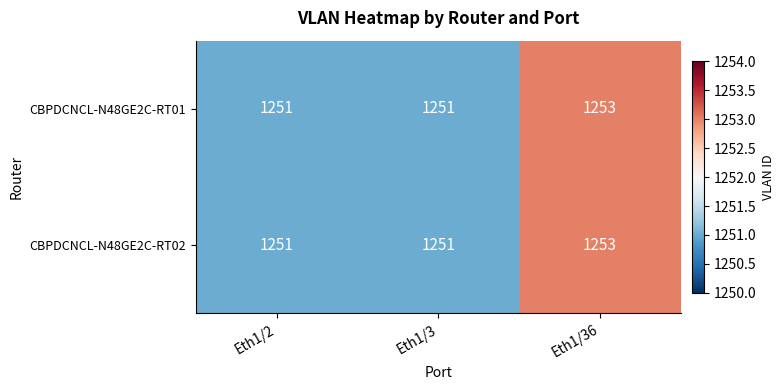

Reading left to right, list all the values displayed in this chart.

CBPDCNCL-N48GE2C-RT01: 1251	1251	1253
CBPDCNCL-N48GE2C-RT02: 1251	1251	1253